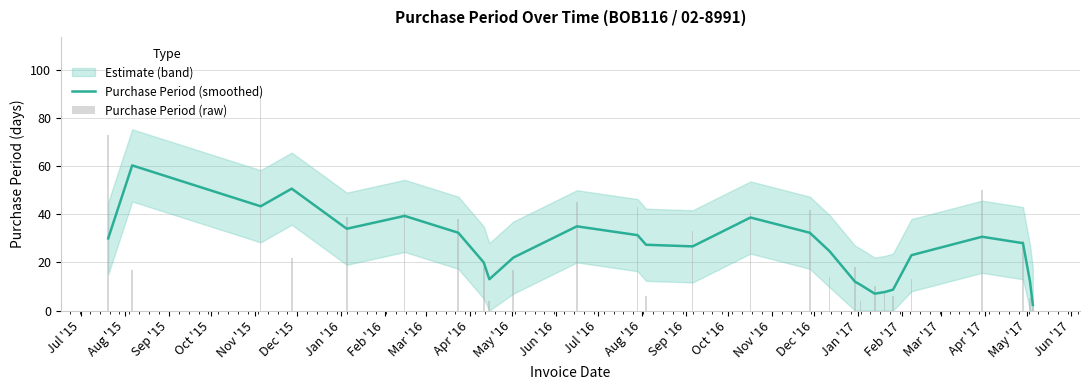

List the series in order of their peak value, lowest first.

Purchase Period (smoothed), Purchase Period (raw)